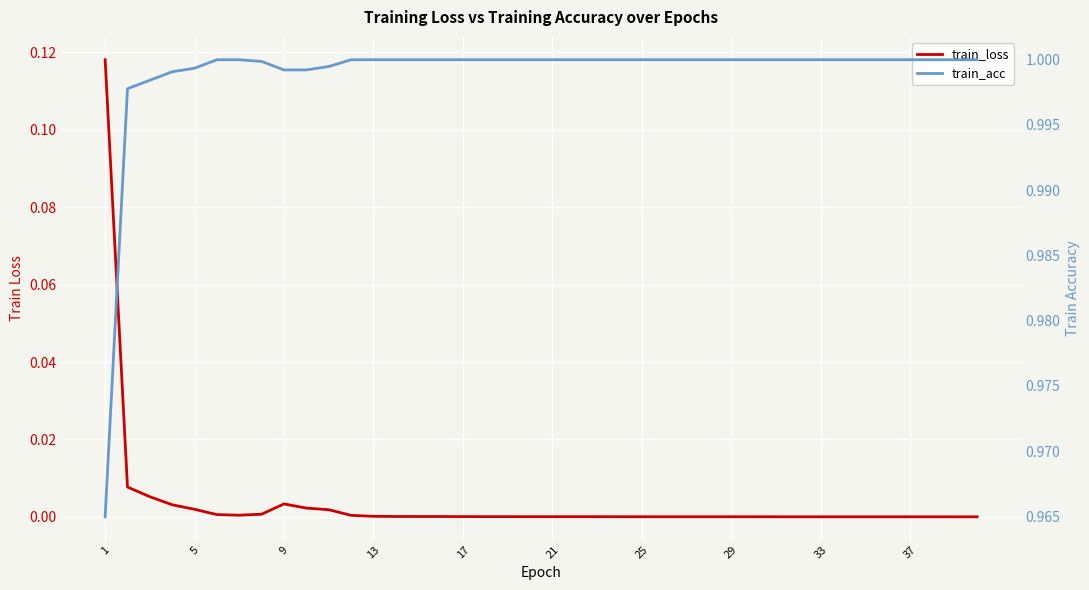

True or false: train_loss and train_acc cross at least once.

False